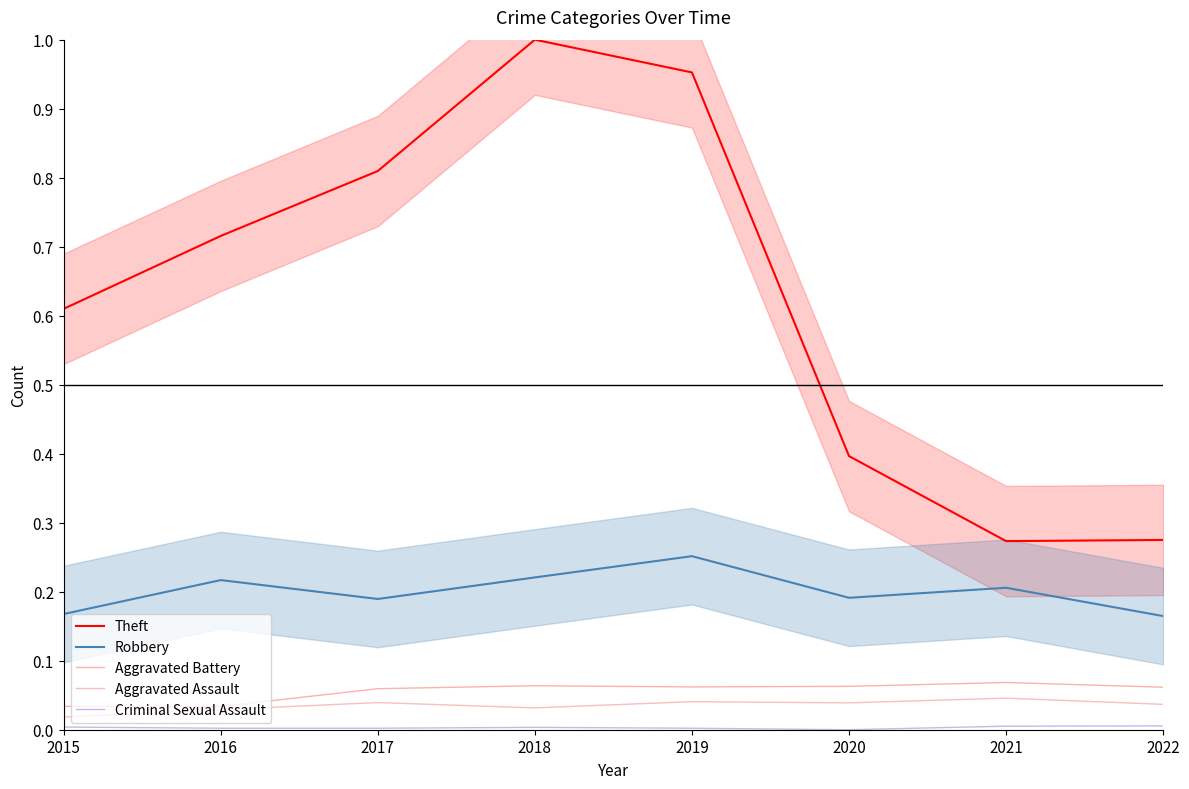

What are all the series names shown in the legend?

Theft, Robbery, Aggravated Battery, Aggravated Assault, Criminal Sexual Assault